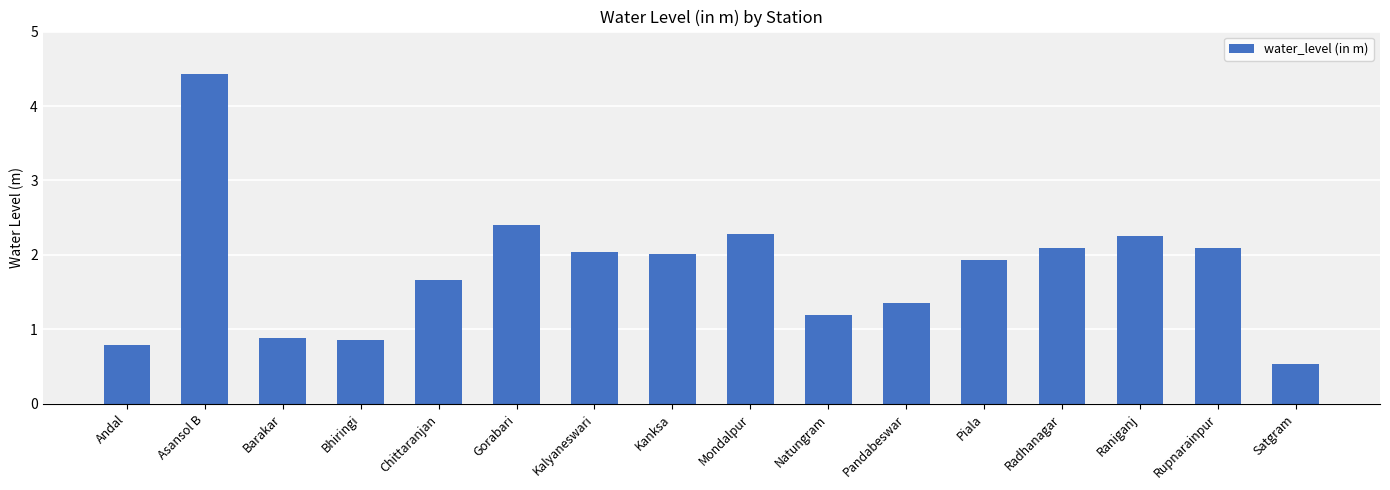

Approximately how many times larger is the value at Rupnarainpur compared to Kanksa?

1.0